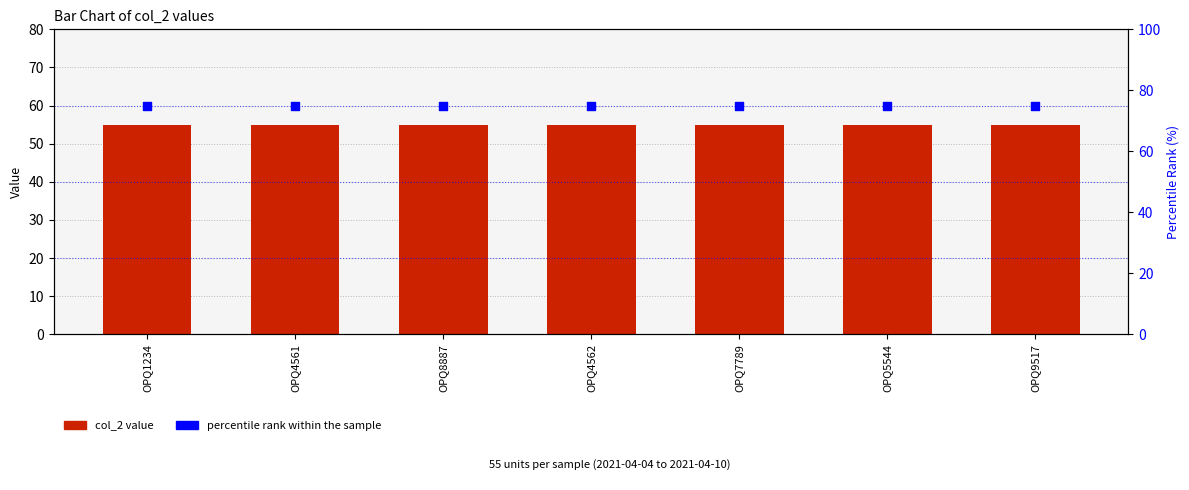

What are all the series names shown in the legend?

col_2 value, percentile rank within the sample